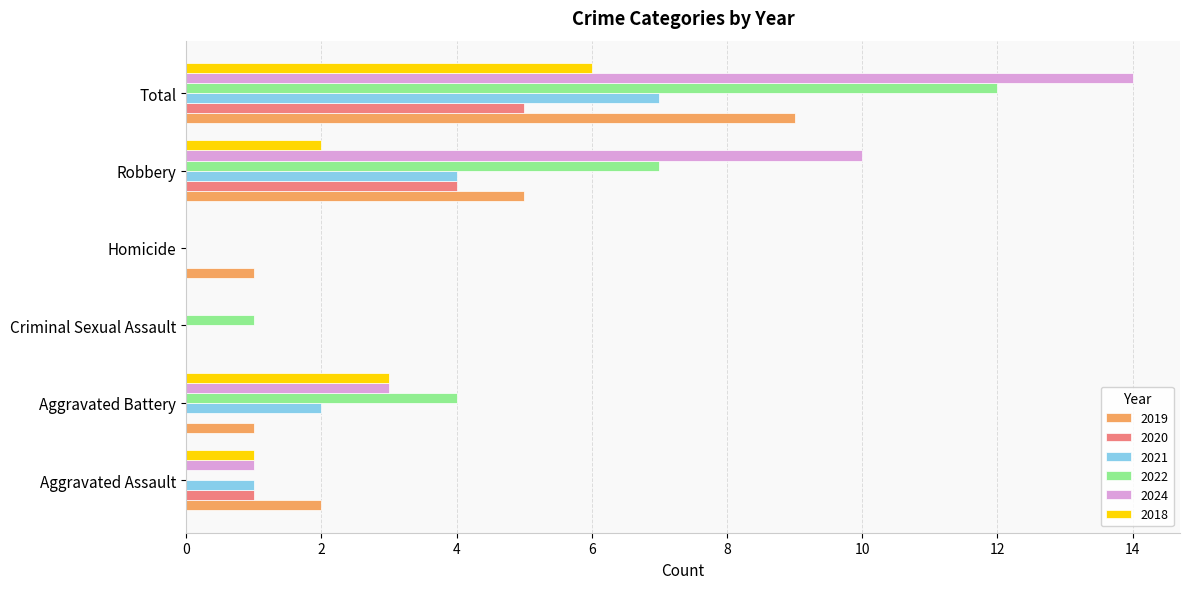

Between Homicide and Robbery, which series saw the biggest shift?

2024